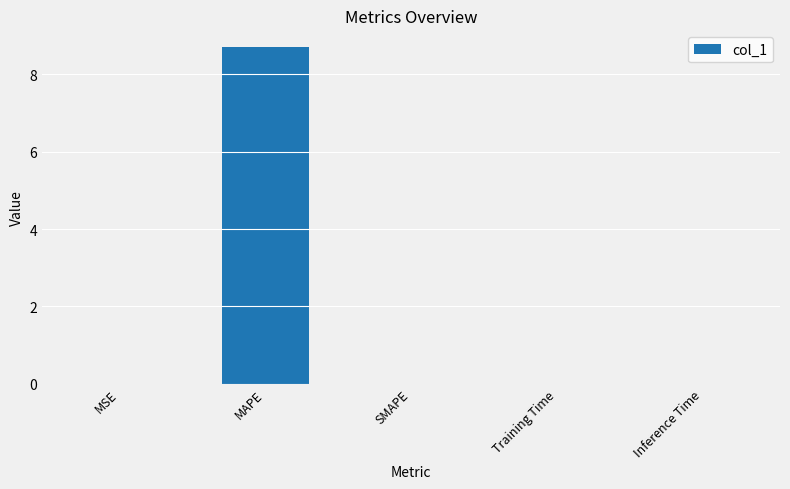

Count the number of categories in the chart.

5